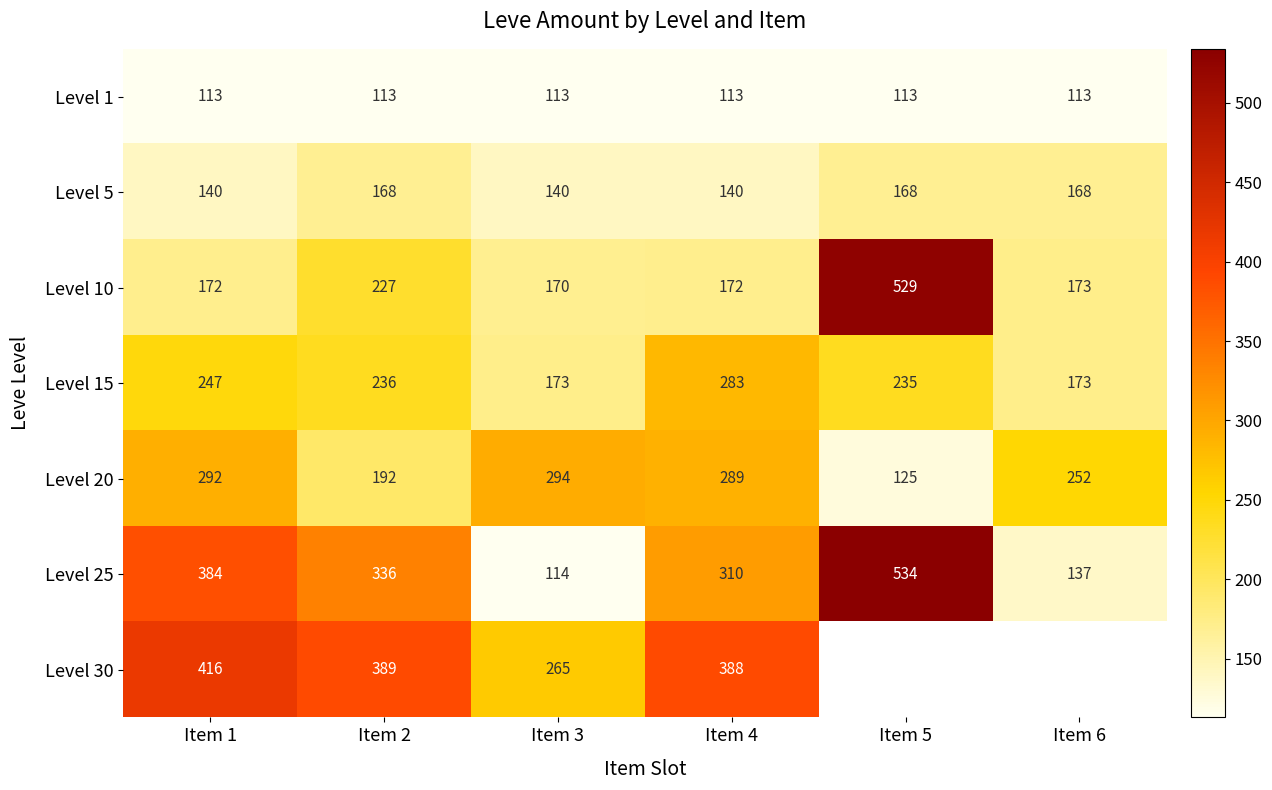

Is the value of Level 1 at Item 5 greater than the value of Level 20 at Item 3?

No